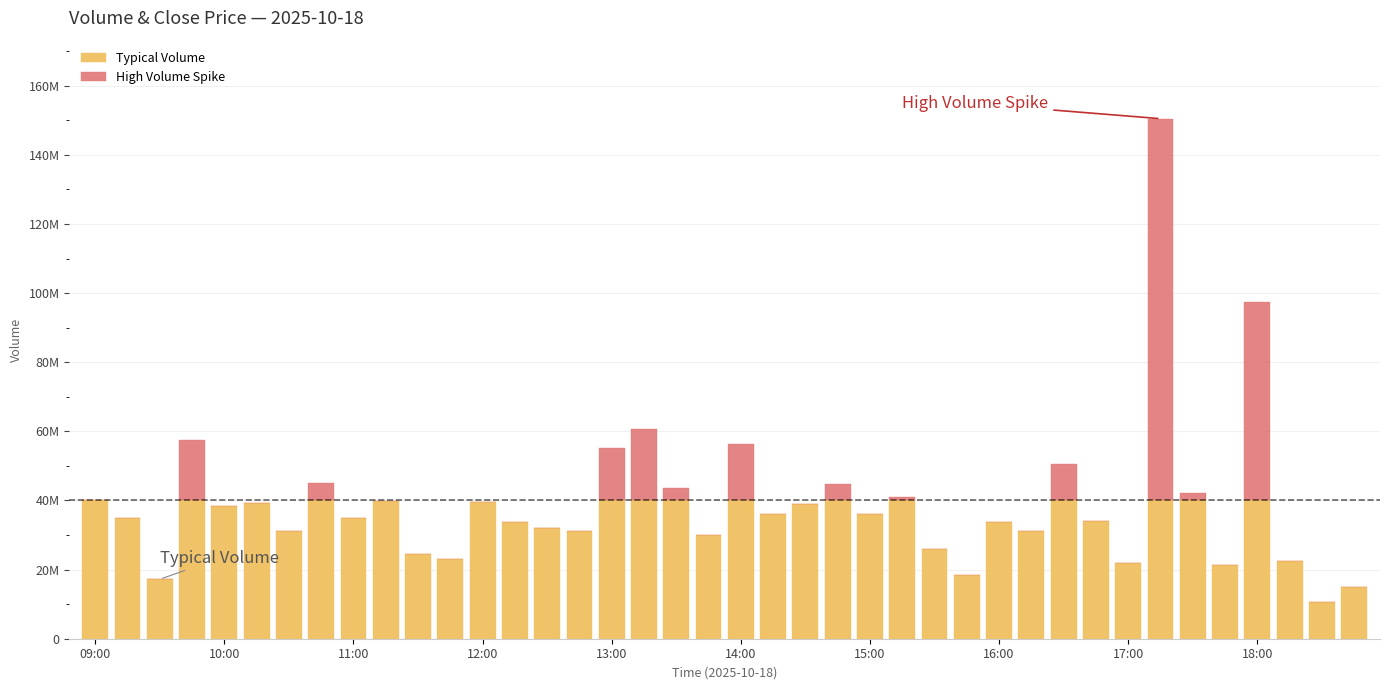

Rank the series by their maximum value, from highest to lowest.

High Volume Spike, Typical Volume